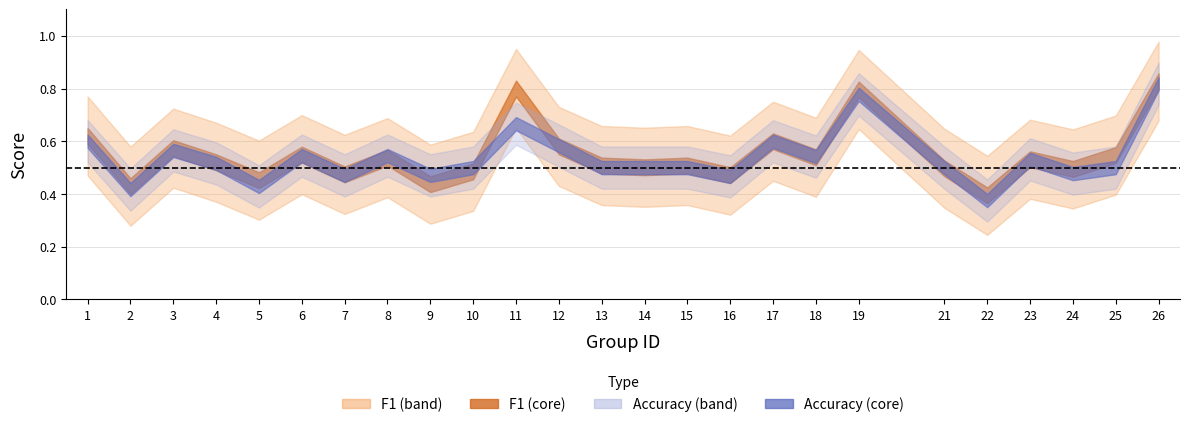

Where do f1 and accuracy first cross each other?

7 and 8